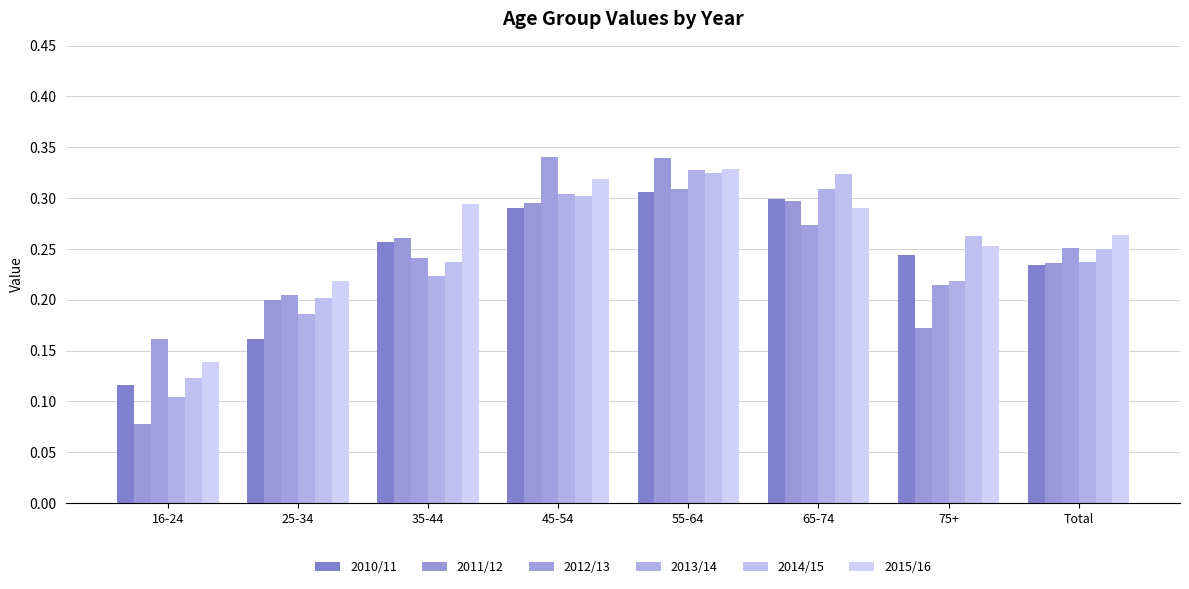

Which label corresponds to the largest value in the chart?

45-54